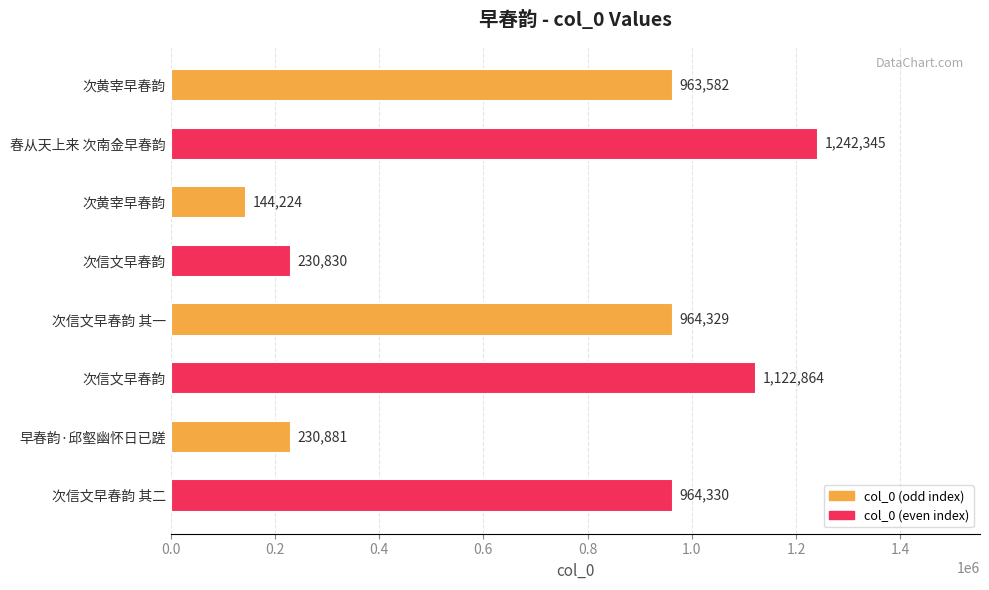

Are the bars horizontal?

Yes